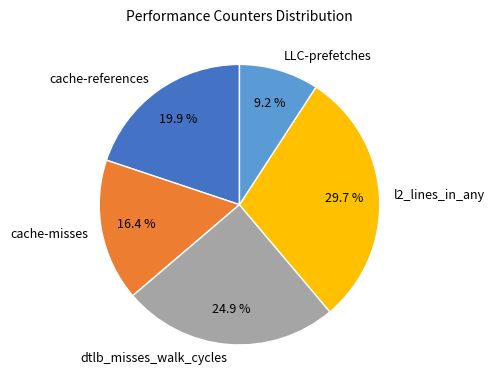

How many slices are in this pie chart?

5